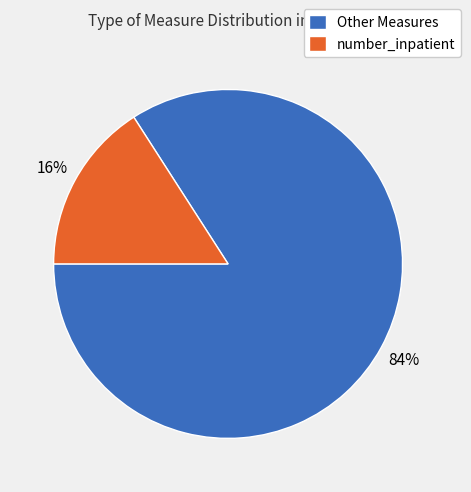

Does number_inpatient account for over 50% of the chart?

No